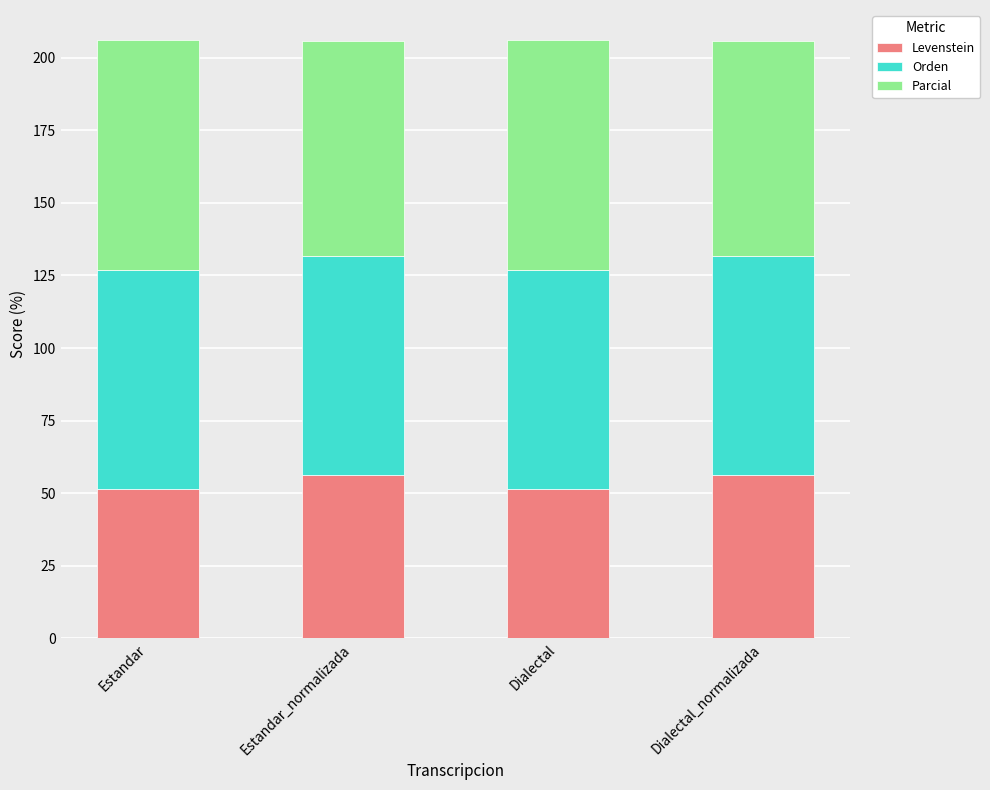

Does the chart contain any negative values?

No